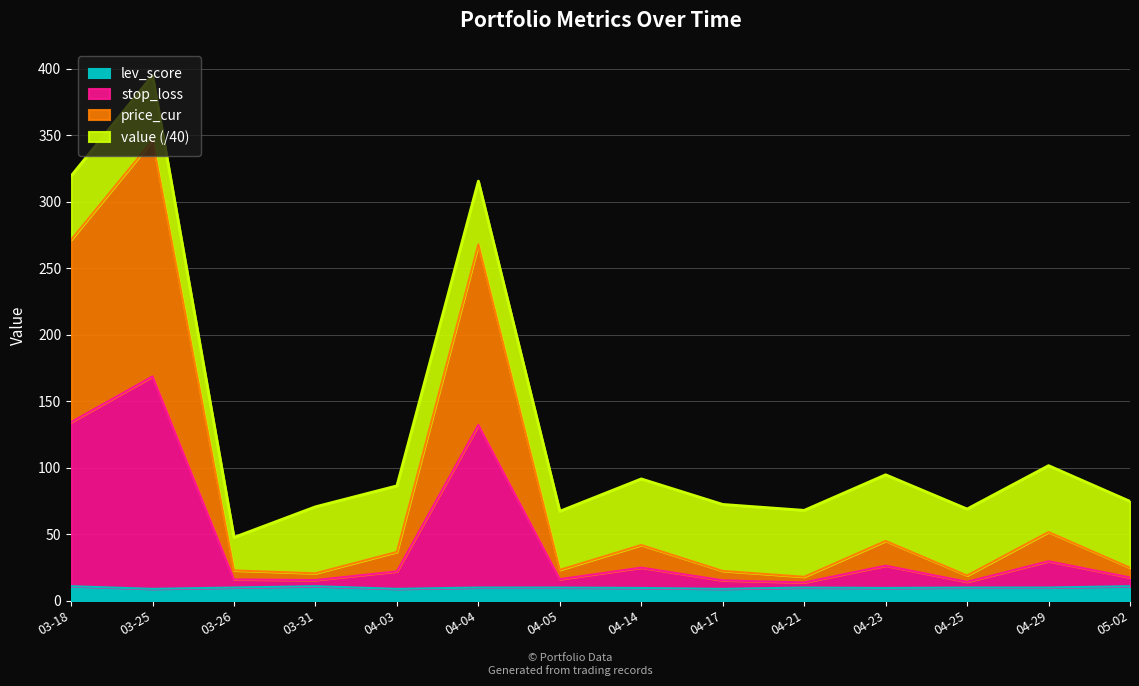

What is the highest value of the lev_score series?

11.0